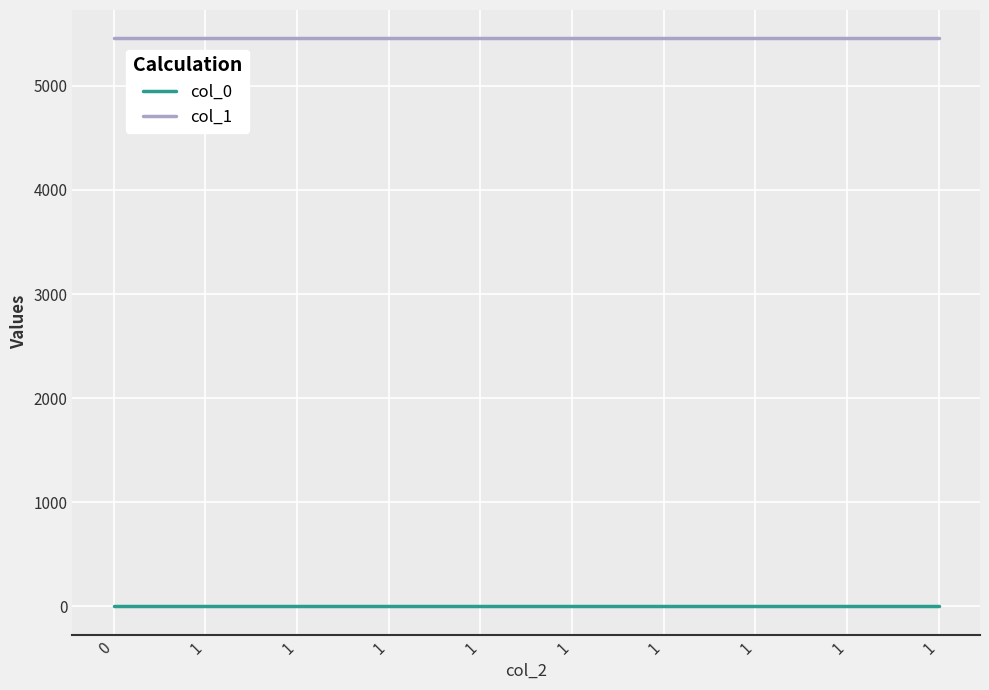

Does the chart have visible grid lines?

Yes